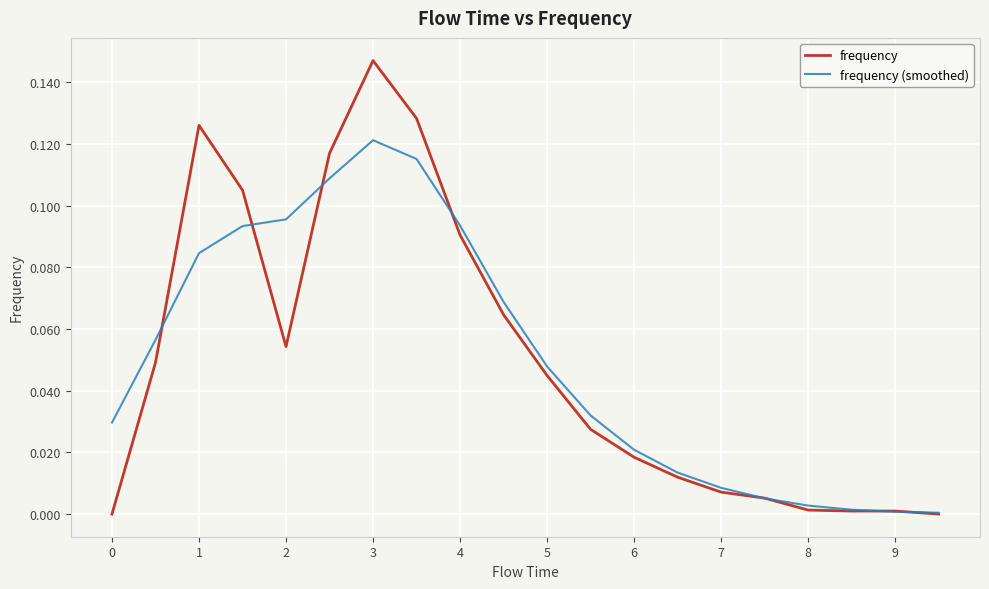

Rank the series by their maximum value, from lowest to highest.

frequency (smoothed), frequency